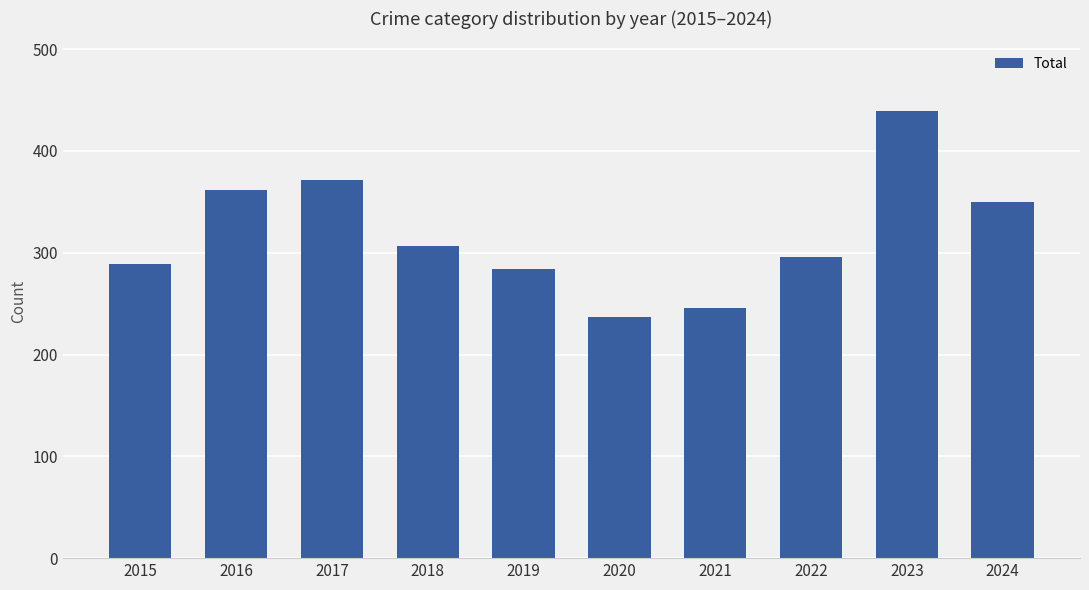

What is the maximum value shown in the chart?

439